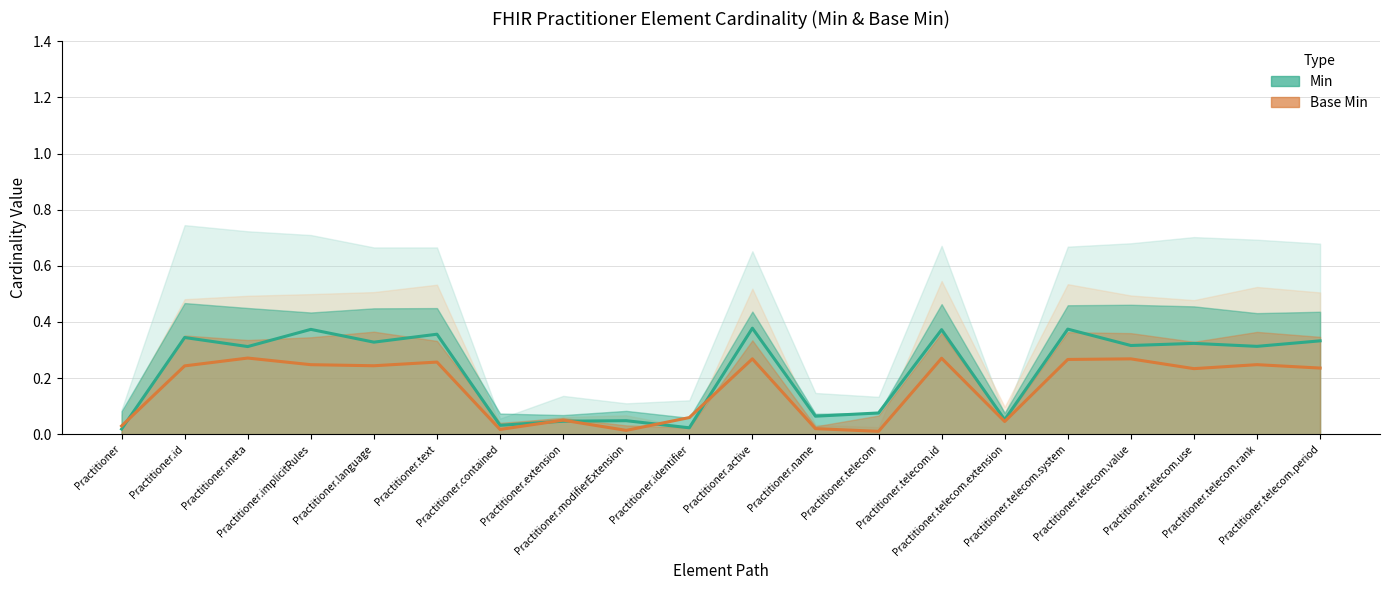

The value of Min (center) at Practitioner.implicitRules is 0.6. True or false?

False